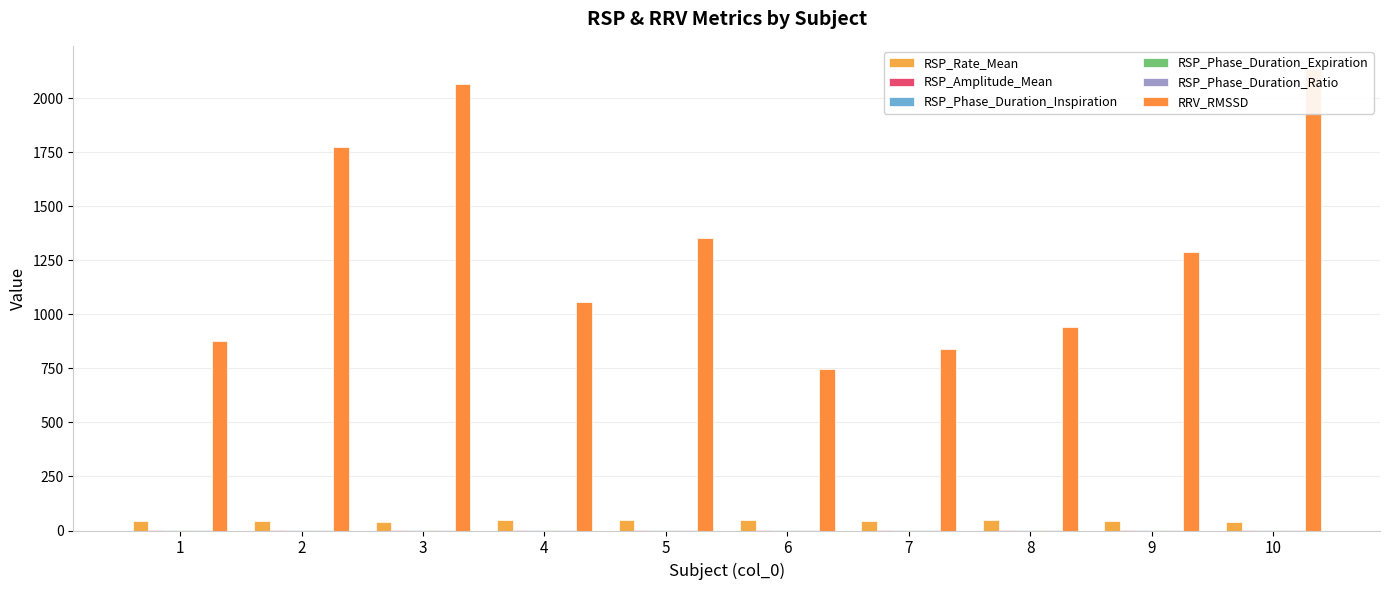

The value of RSP_Rate_Mean at 7 is 46.0. True or false?

True